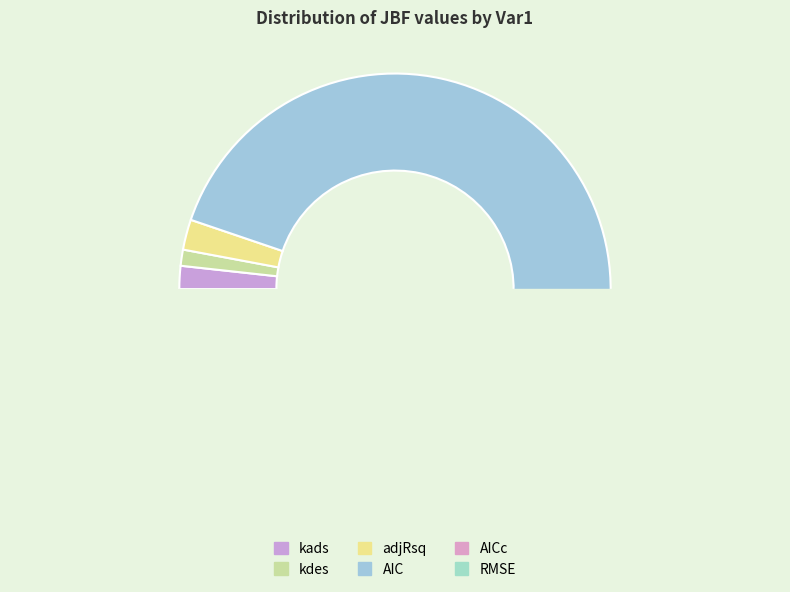

How many slices are in this pie chart?

6